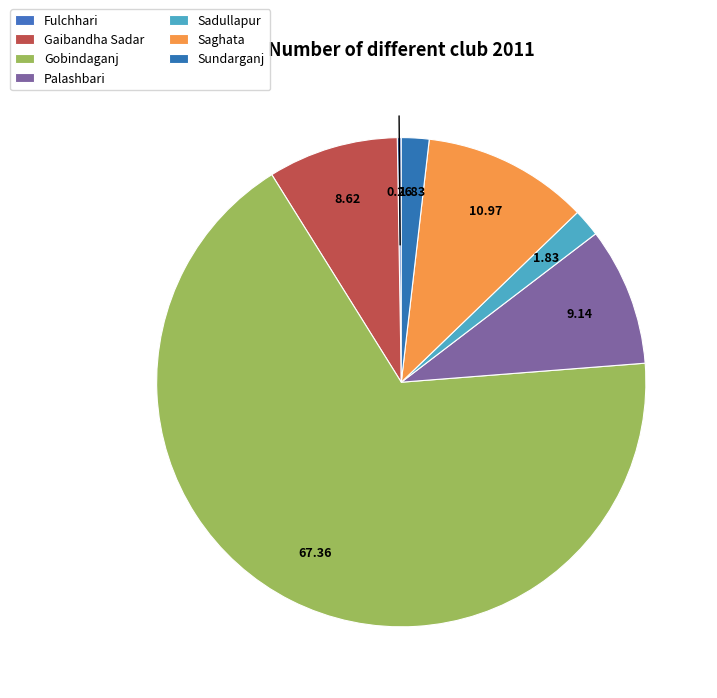

True or false: Gobindaganj accounts for 4% of the total.

False